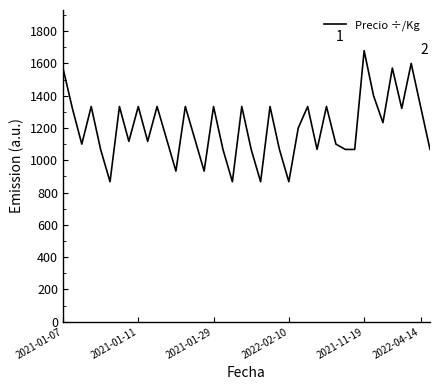

What is the minimum value shown in the chart?

867